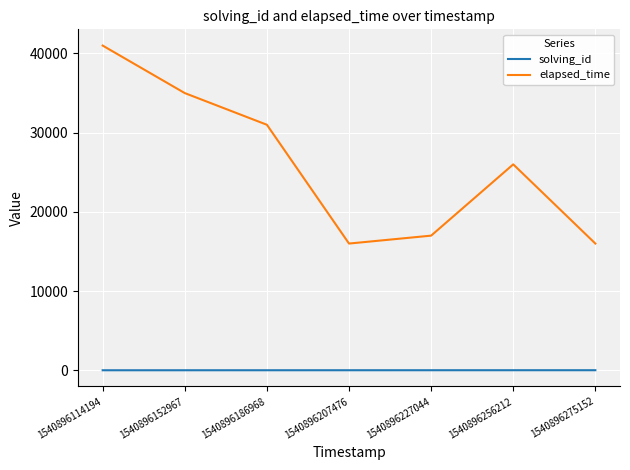

At how many categories does at least one series exceed 21911?

4